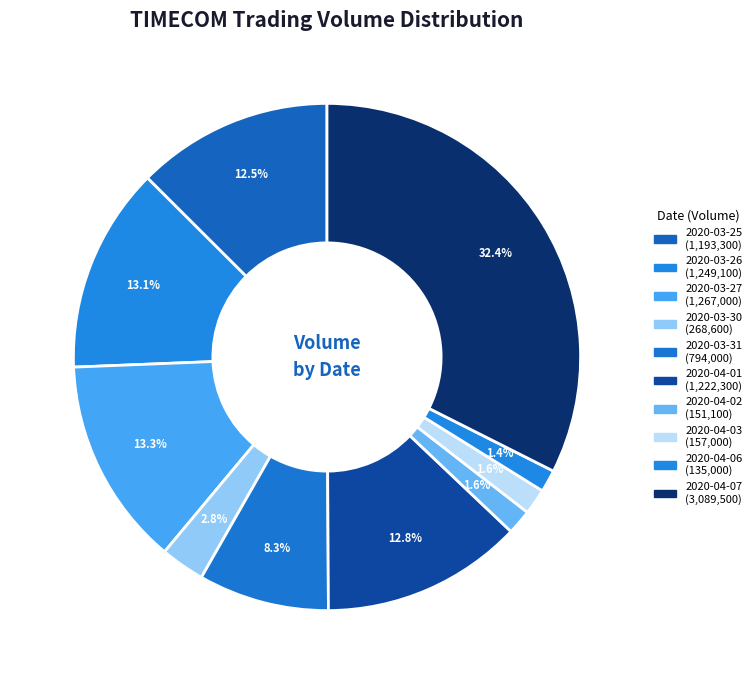

Is there any slice that represents more than half of the pie?

No